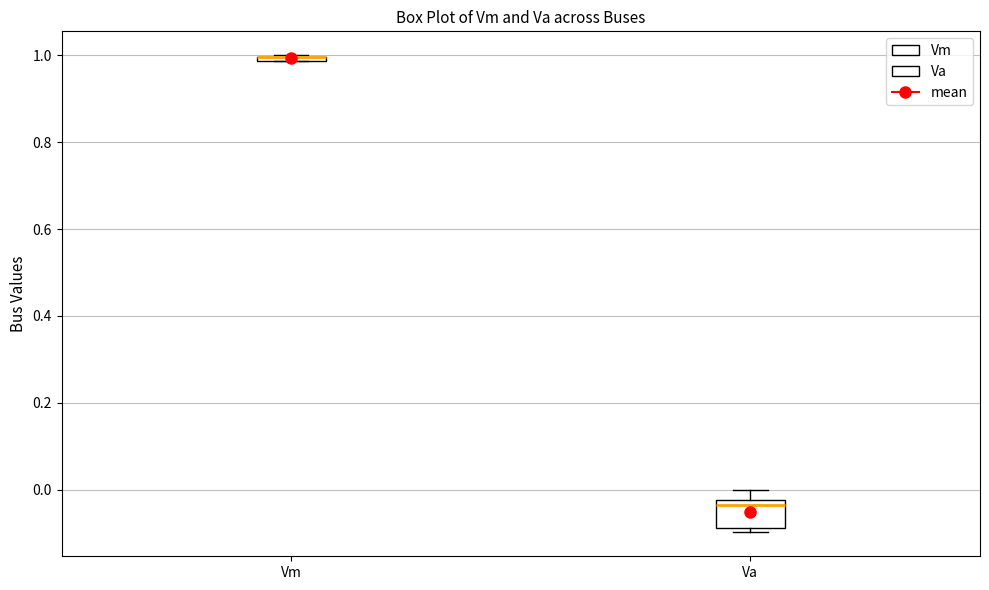

Comparing the boxes themselves (not the whiskers), which one is the tallest?

Va